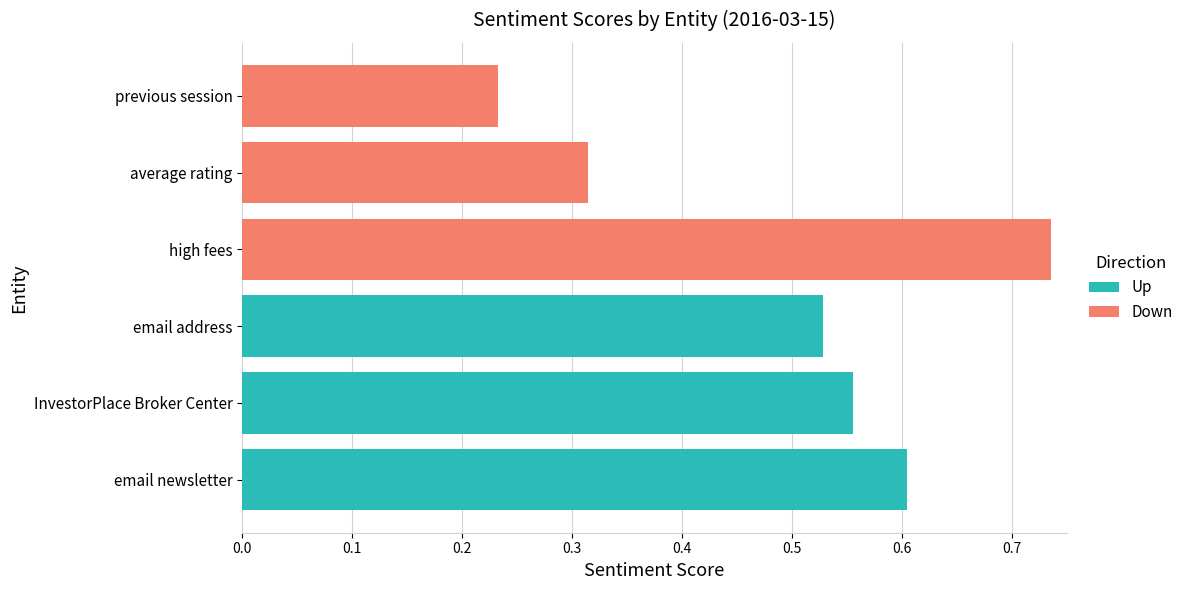

Which series has the largest range (max minus min)?

Down